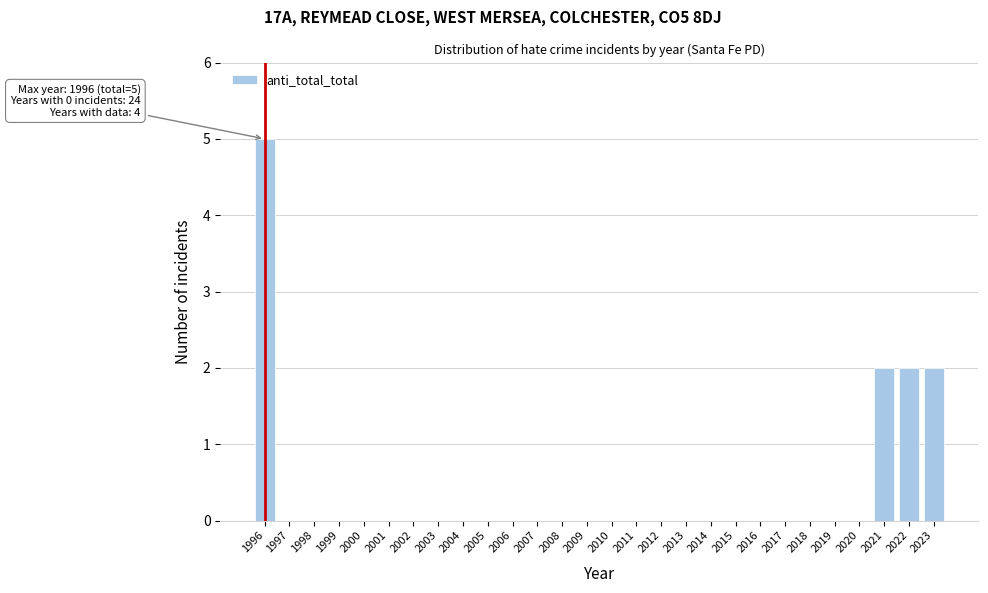

Reading left to right, extract all data points from this chart.

1996=5	1997=0	1998=0	1999=0	2000=0	2001=0	2002=0	2003=0	2004=0	2005=0	2006=0	2007=0	2008=0	2009=0	2010=0	2011=0	2012=0	2013=0	2014=0	2015=0	2016=0	2017=0	2018=0	2019=0	2020=0	2021=2	2022=2	2023=2